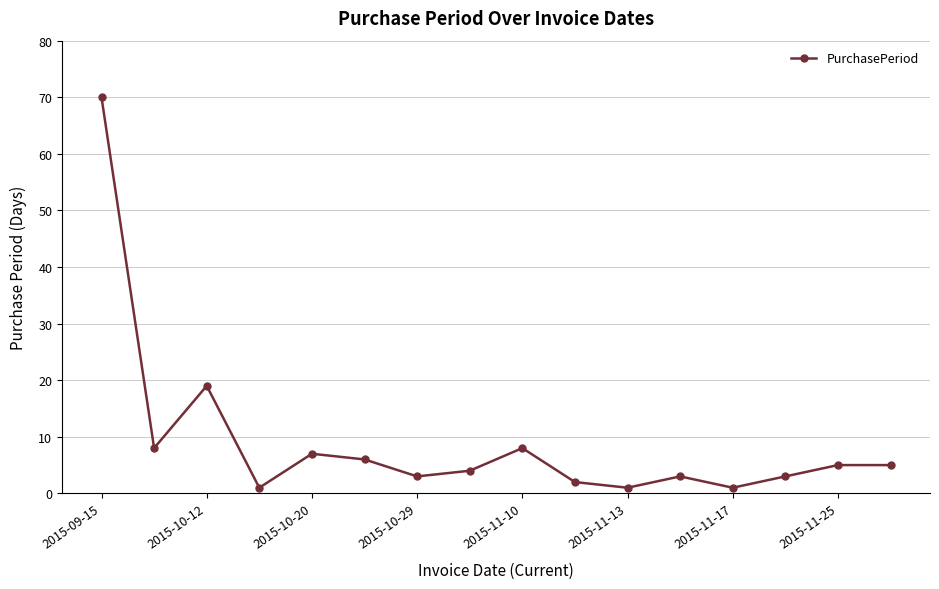

What is the minimum value shown in the chart?

1